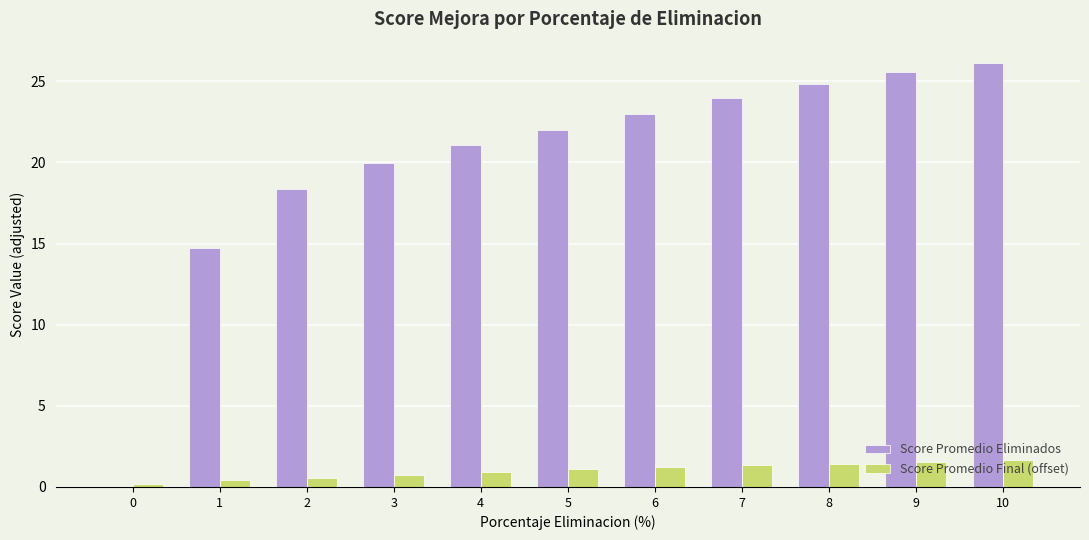

What is the maximum value for Score Promedio Final (offset)?

1.7